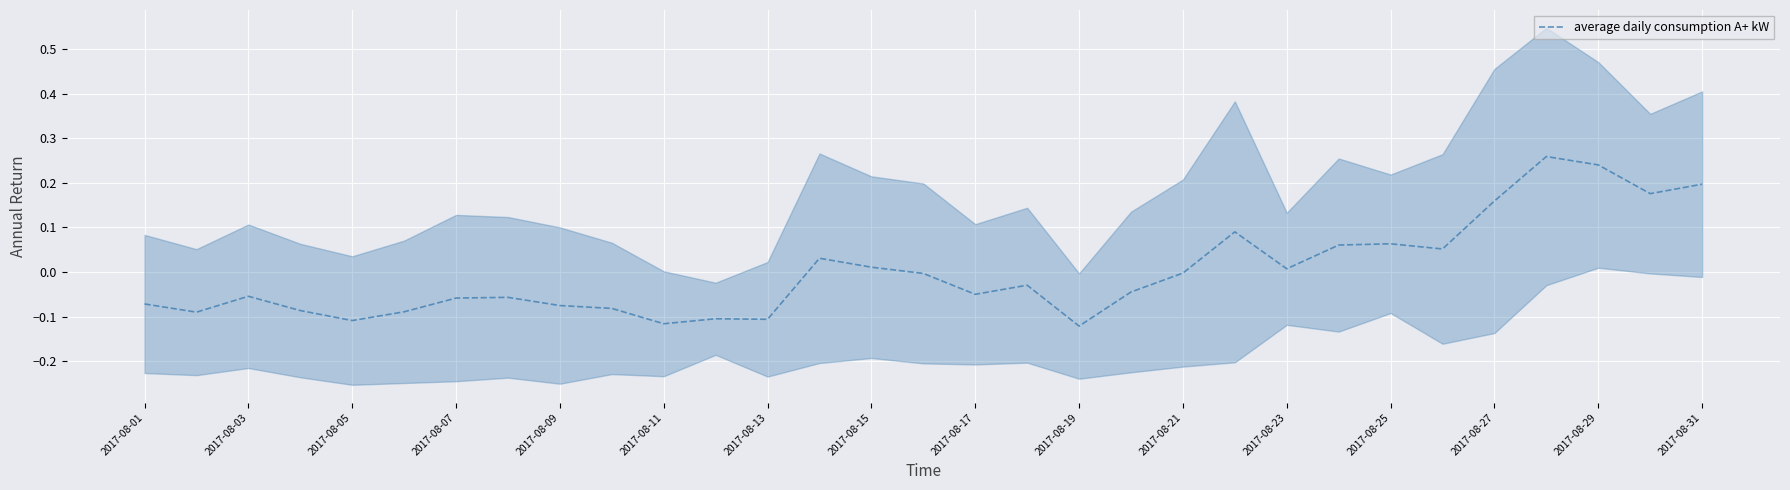

True or false: there are more than 0 points higher than both neighbors.

True